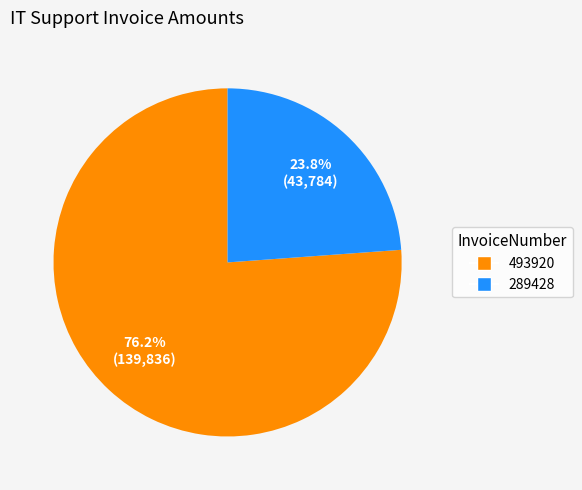

How many slices are in this pie chart?

2